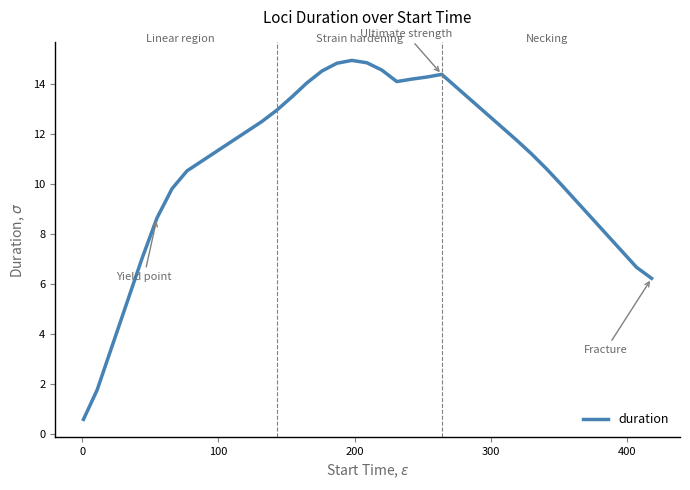

What is the maximum value shown in the chart?

14.9